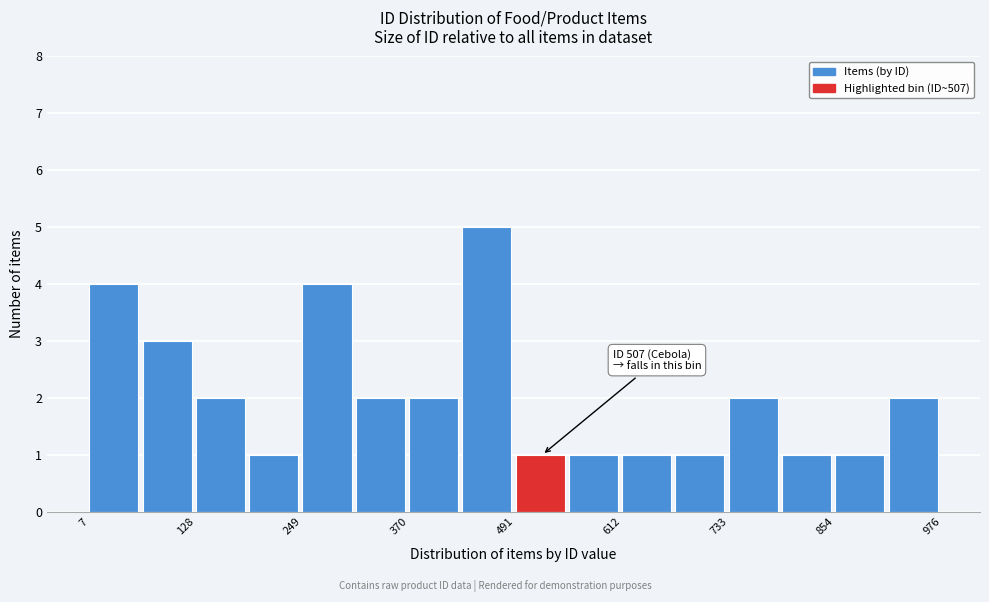

Read against the x-axis, roughly where is the centre of the tallest bar?

460